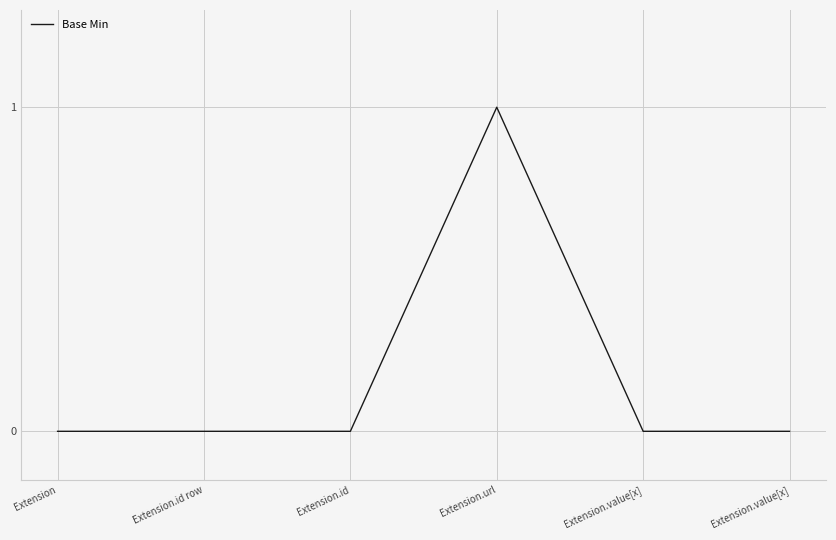

How many categories are shown in the chart?

6